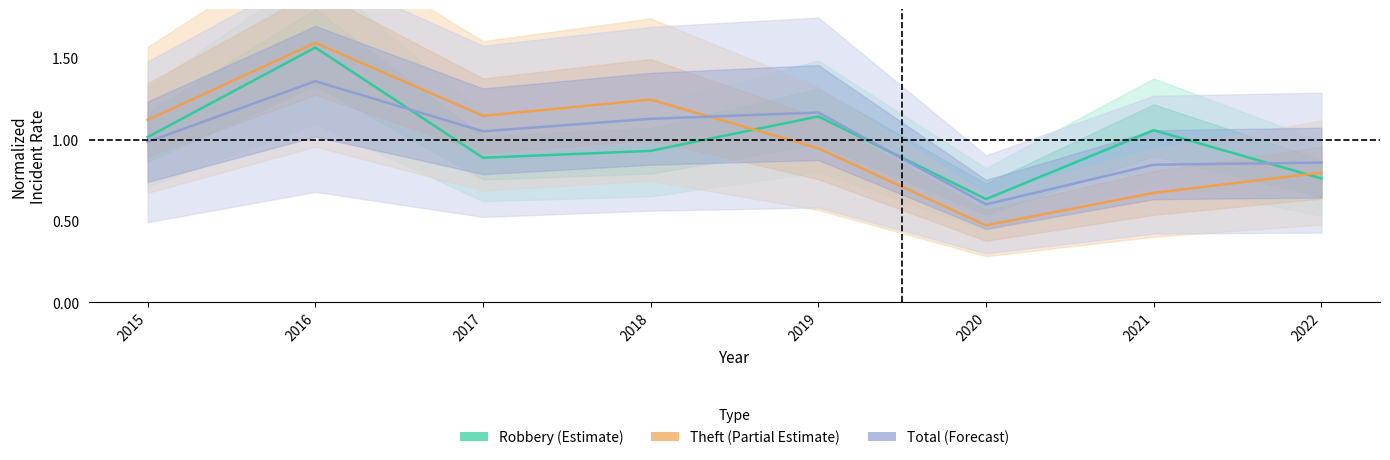

What is the value of the Robbery (Estimate) point at the 7th from the left?

1.1